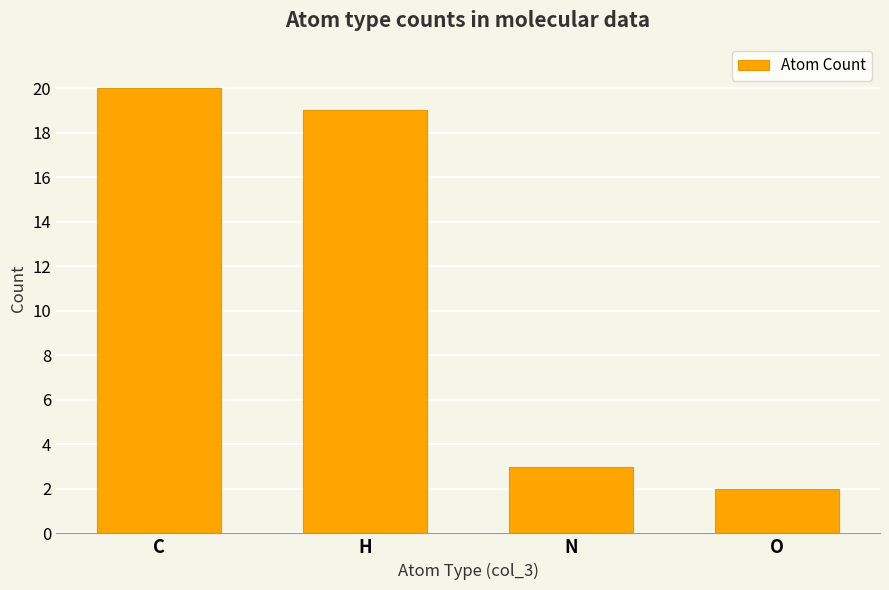

Between N and C, which is larger?

C